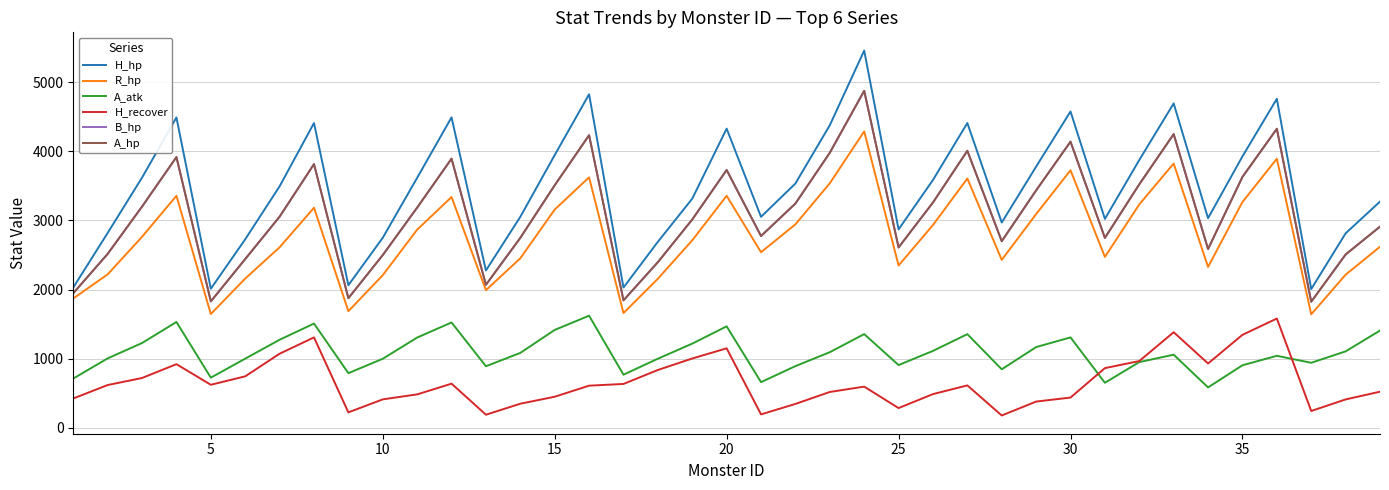

Does the chart display data point markers on the line(s)?

No